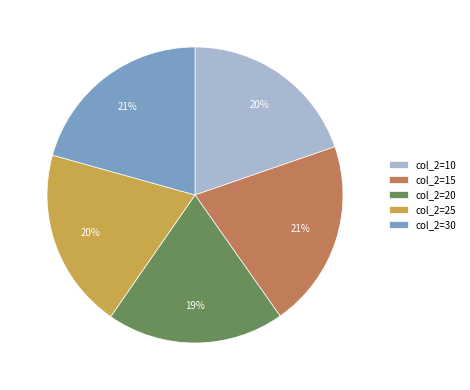

To the nearest percent, what is the average slice percentage?

20%